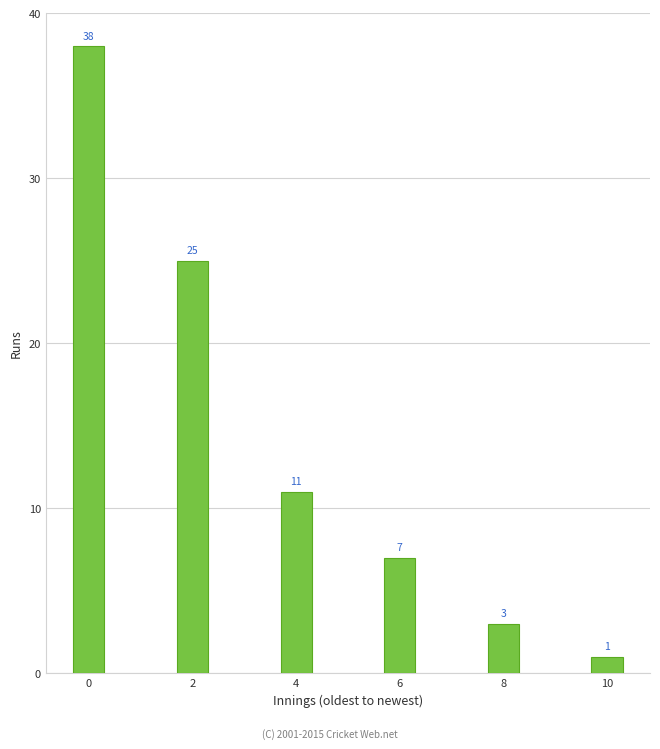

Reading left to right, transcribe all the data shown in this chart.

0=38	2=25	4=11	6=7	8=3	10=1